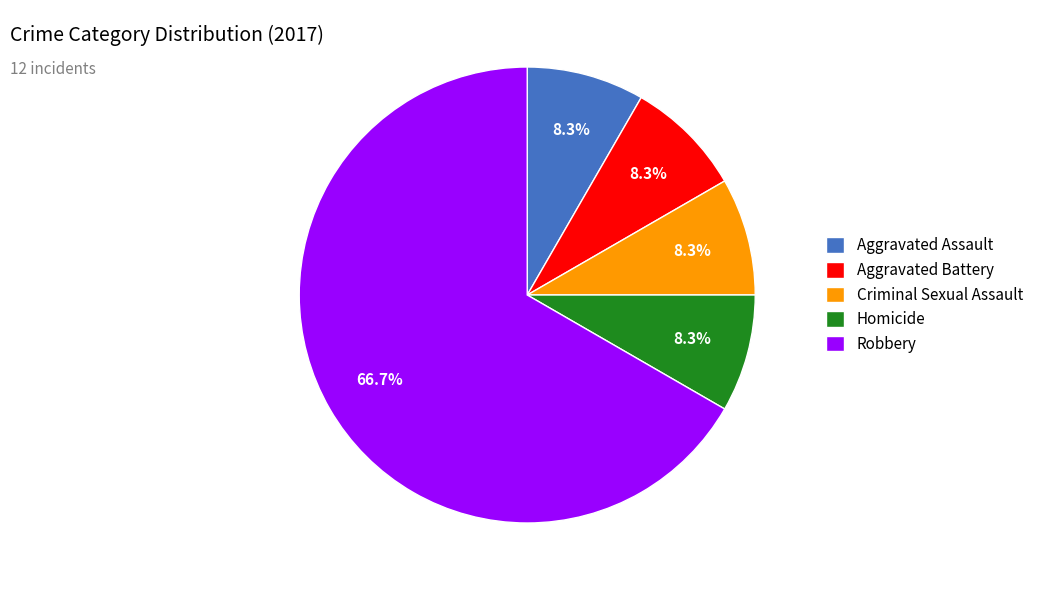

Which category has the biggest portion of the pie?

Robbery